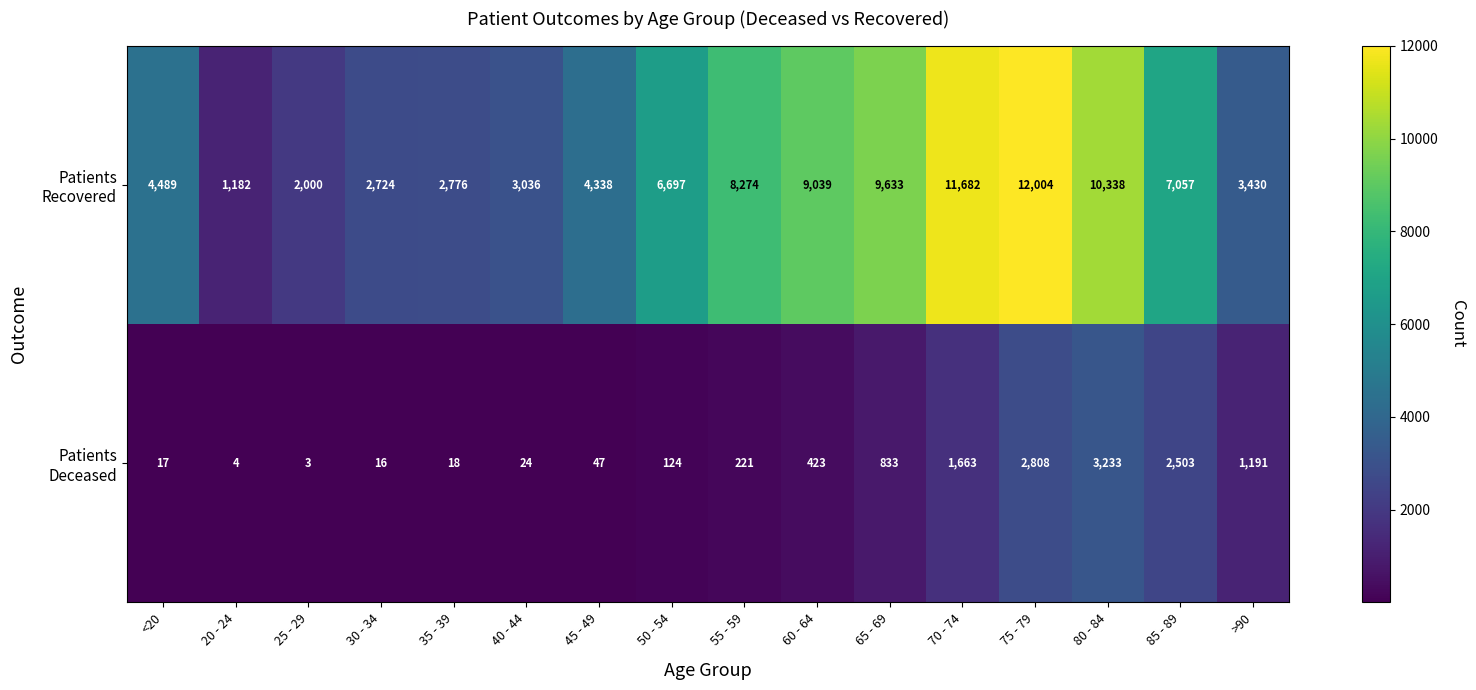

What is the smallest value displayed?

3